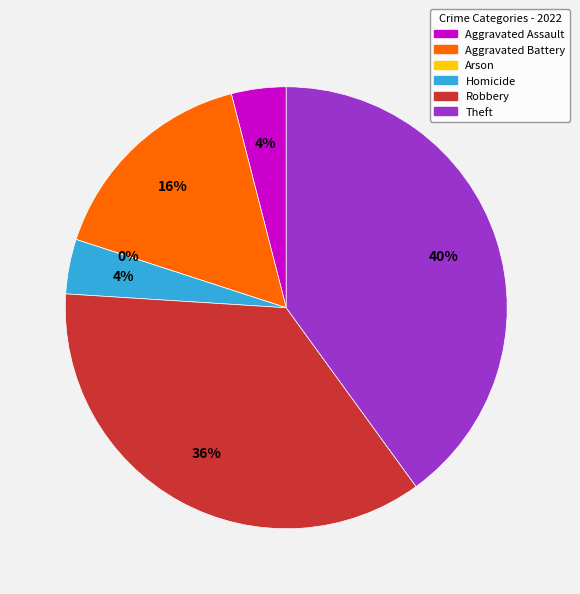

True or false: Aggravated Assault accounts for 17% of the total.

False